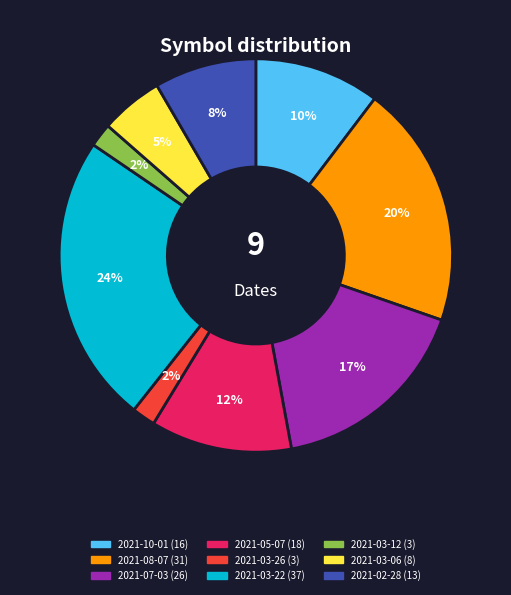

Approximately how many times larger is the value at 2021-02-28 compared to 2021-07-03?

0.5